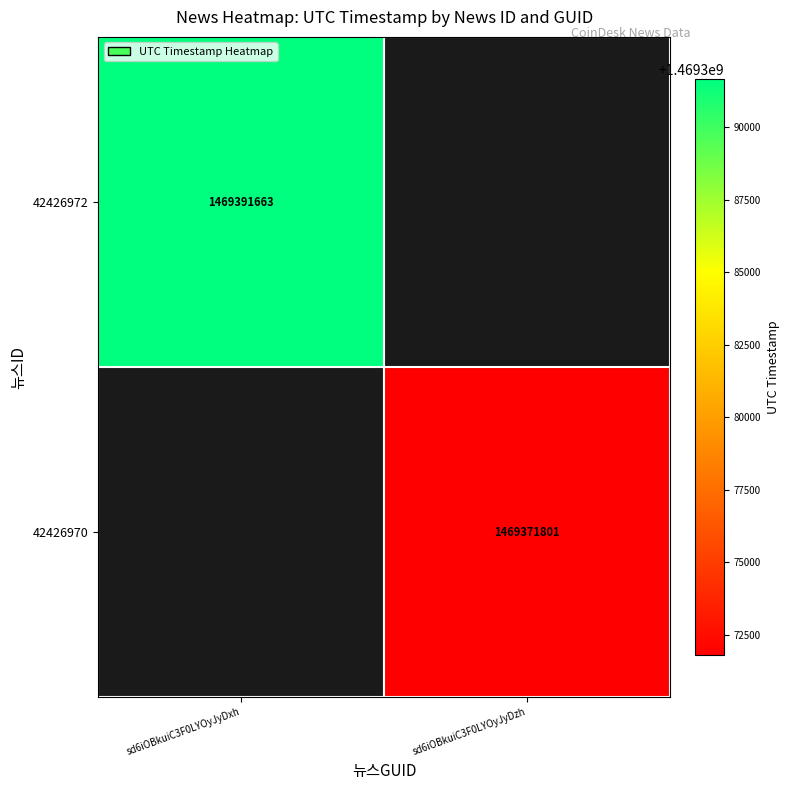

Is it true that 42426970 equals 1469371801 at sd6iOBkuiC3F0LYOyJyDzh?

True